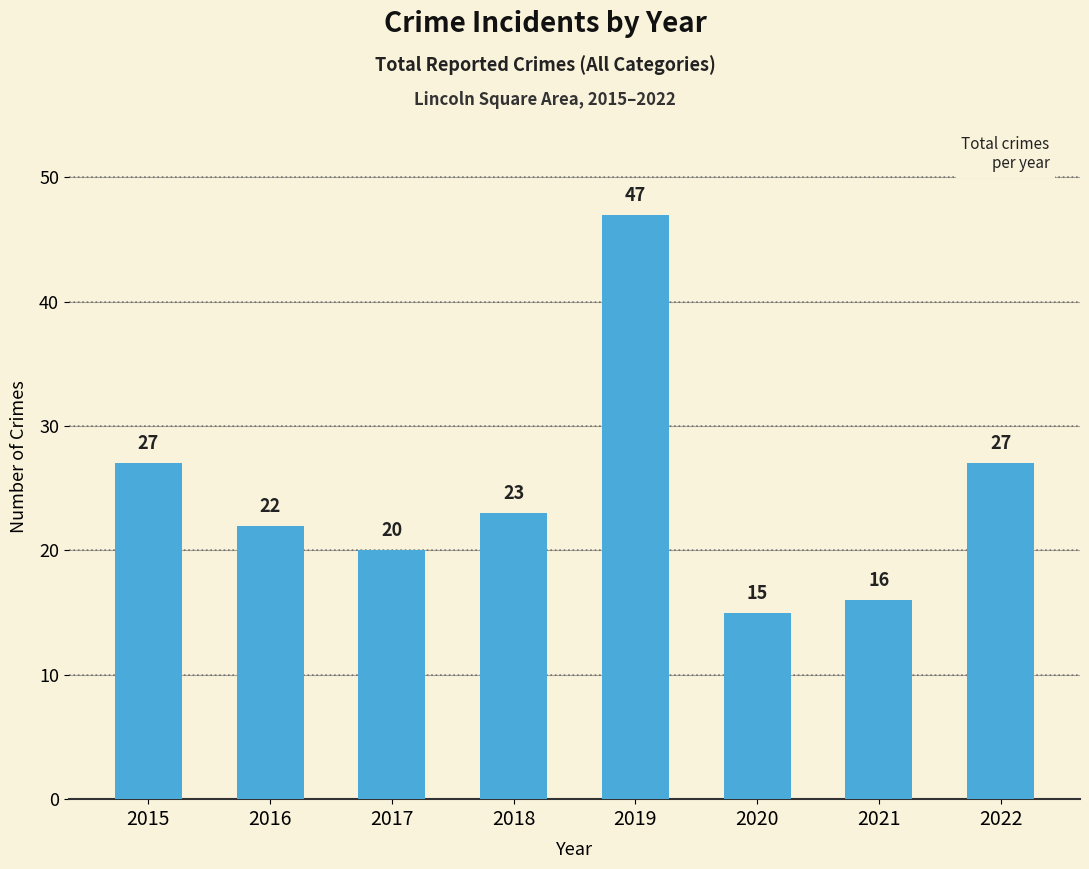

The value at 2020 is 15. True or false?

True